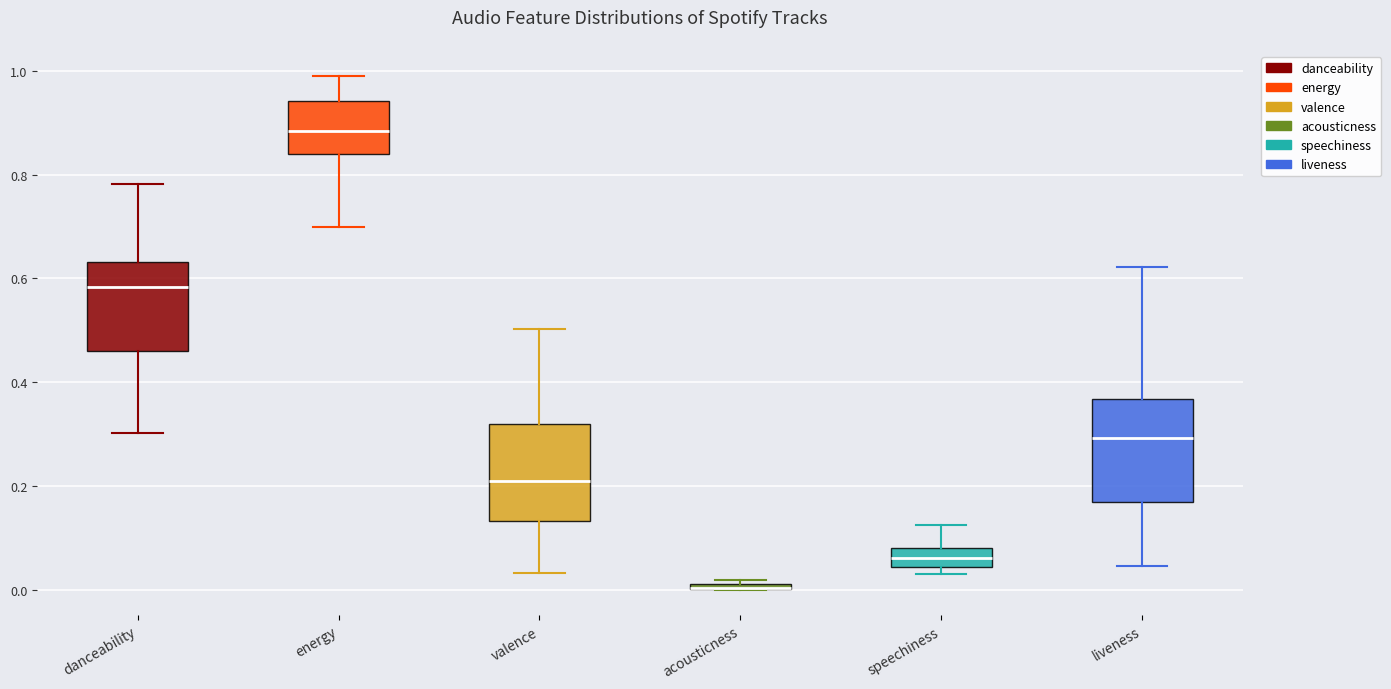

Where is the upper edge of the box for acousticness on the y-axis? The values are not printed on the chart, so give them approximately, as read against the axis.

0.02